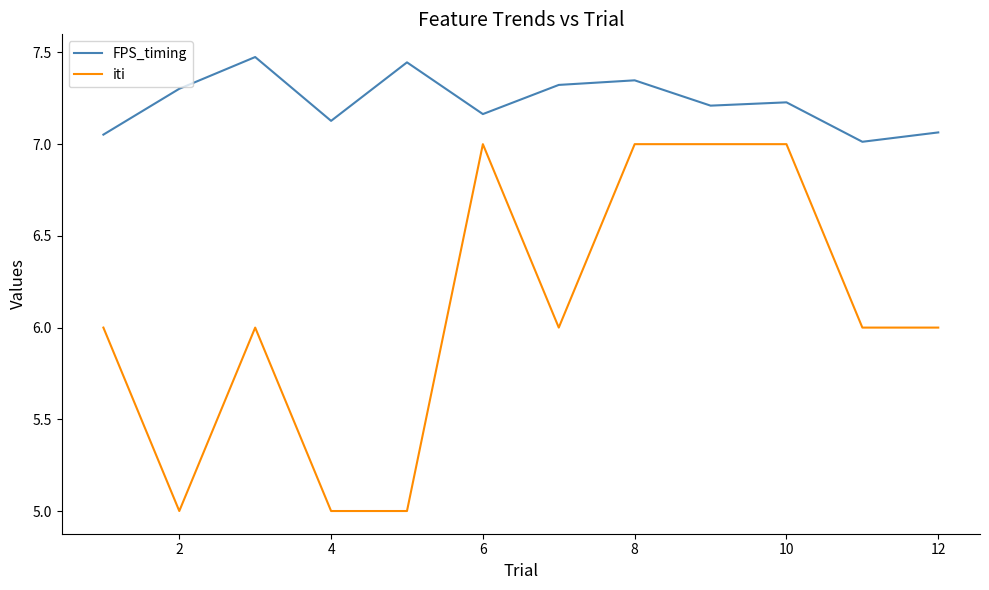

What is the average value of the iti series?

6.1